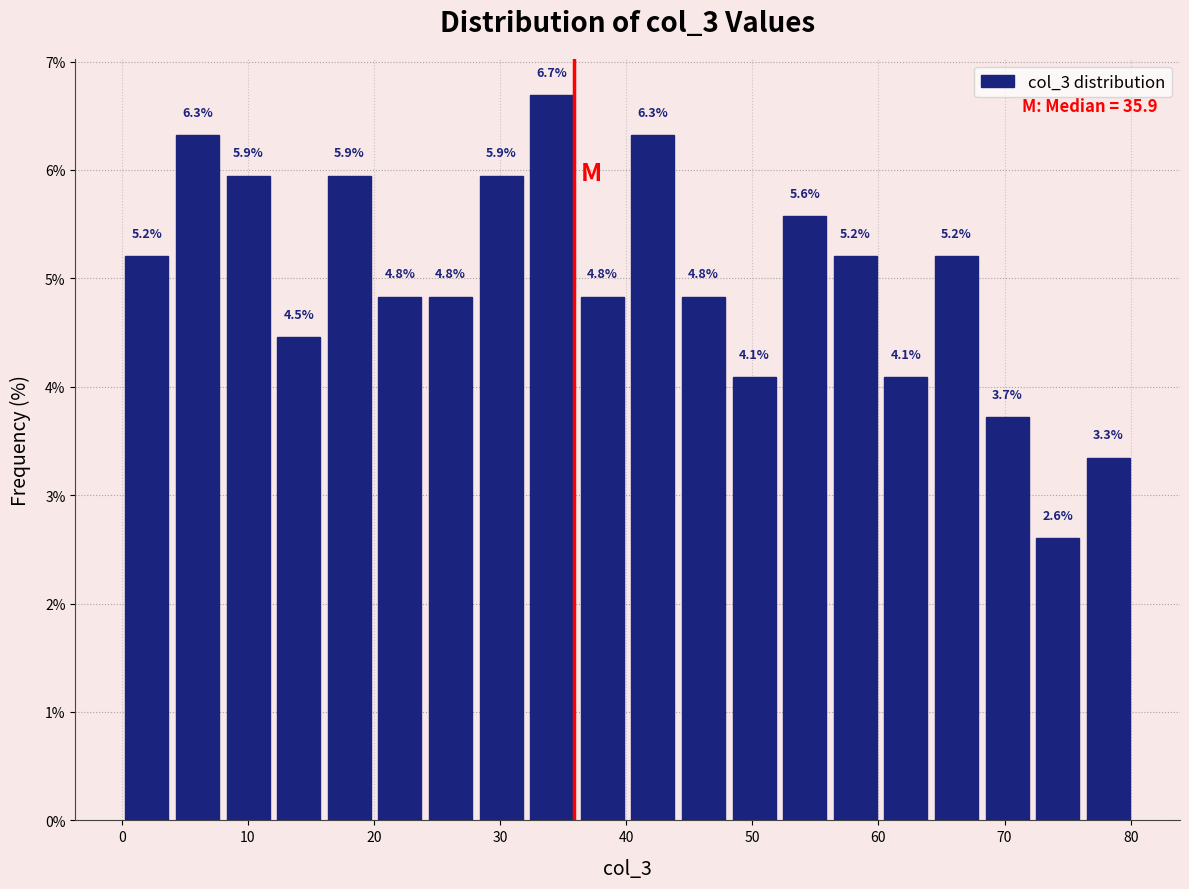

Which range on the x-axis has the tallest bar?

32 to 36